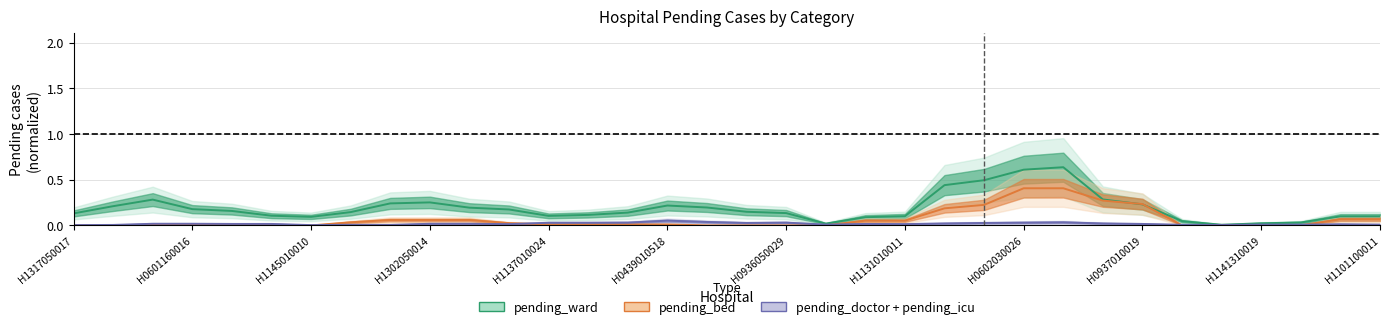

What is the average value of the pending_ward series?

0.2